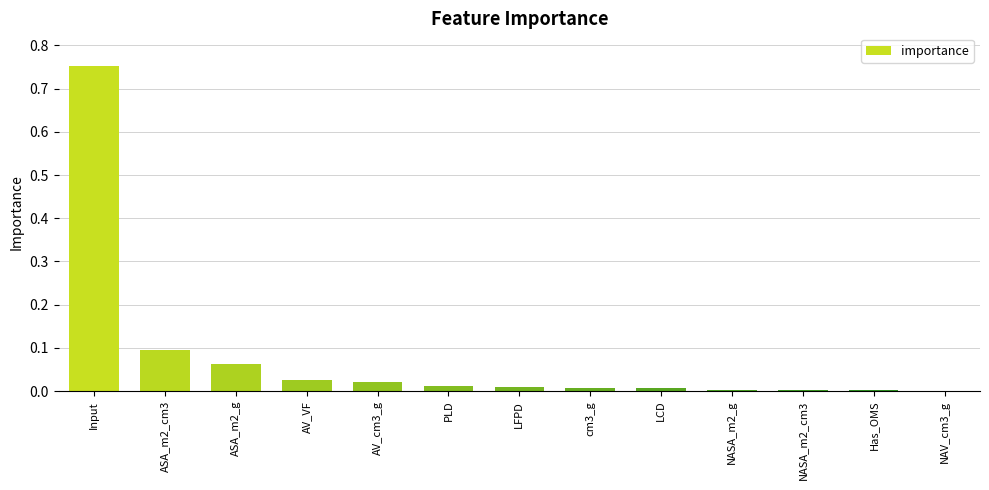

What is the sum of all values?

1.0